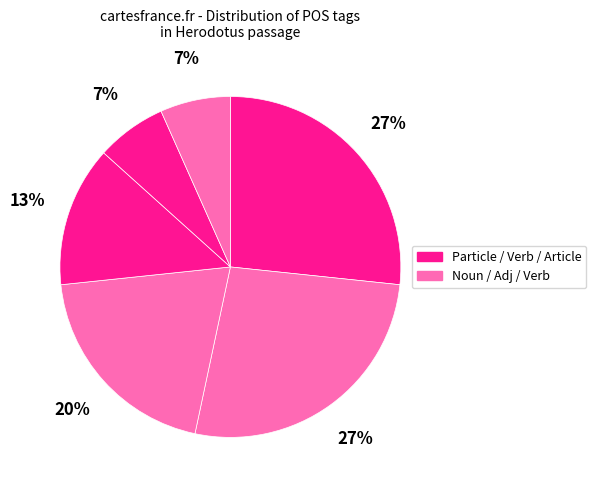

How many slices are in this pie chart?

6